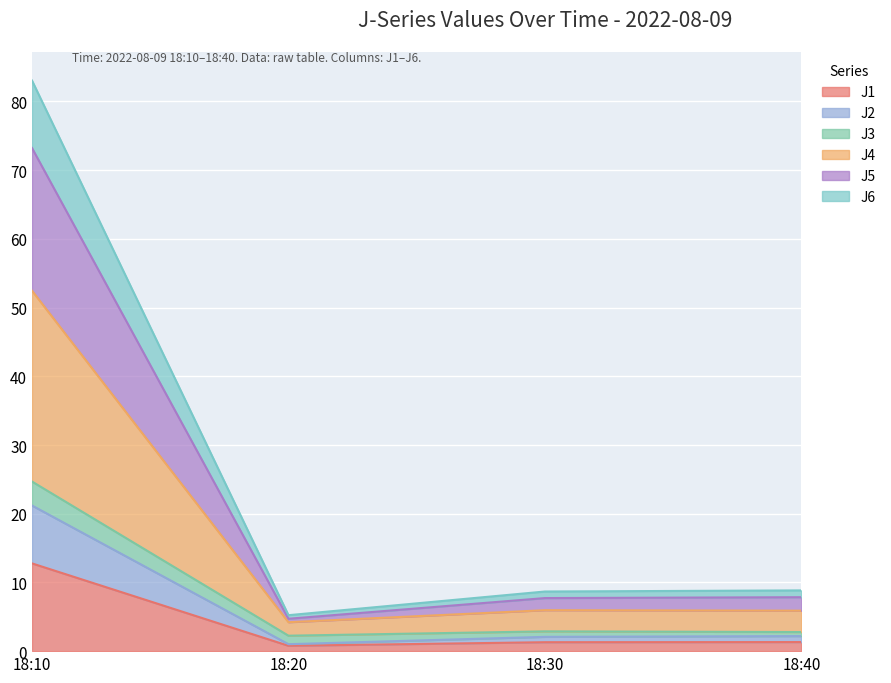

Count the number of categories in the chart.

4